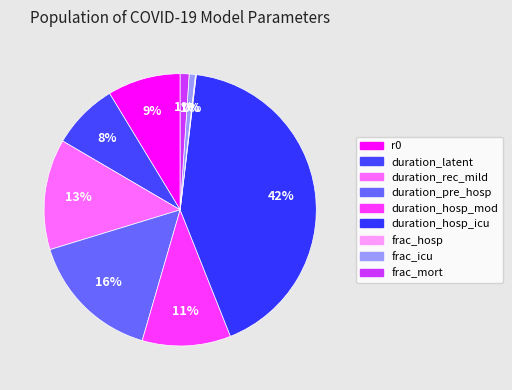

What is the smallest slice in the pie chart?

frac_hosp